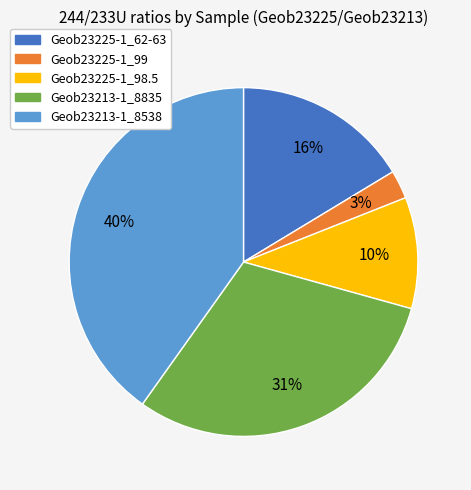

Does any single category account for the majority?

No